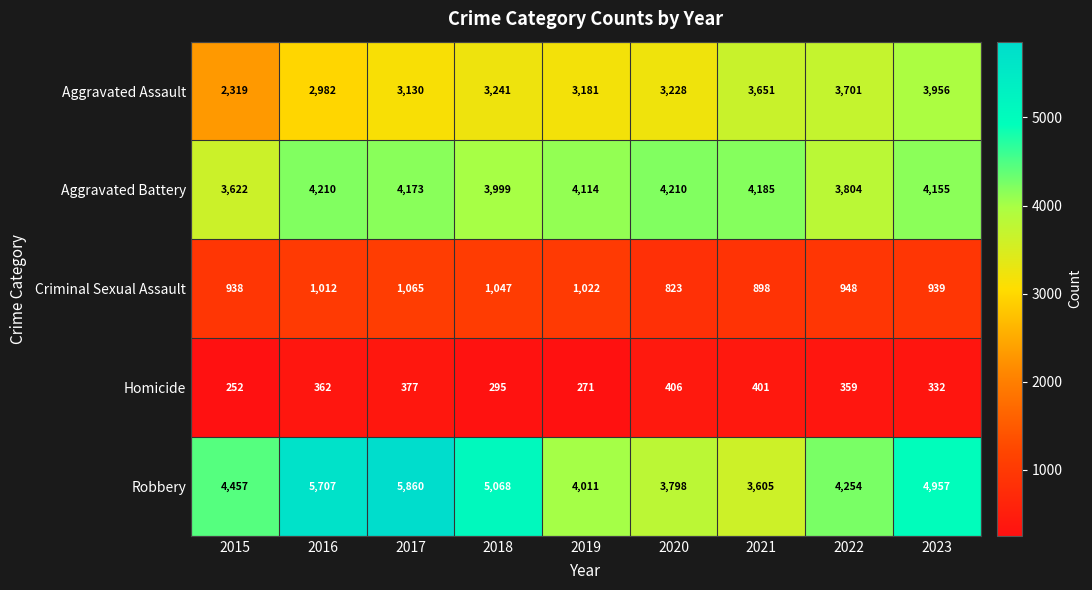

Read the Homicide value at 2017, to the nearest 10.

380